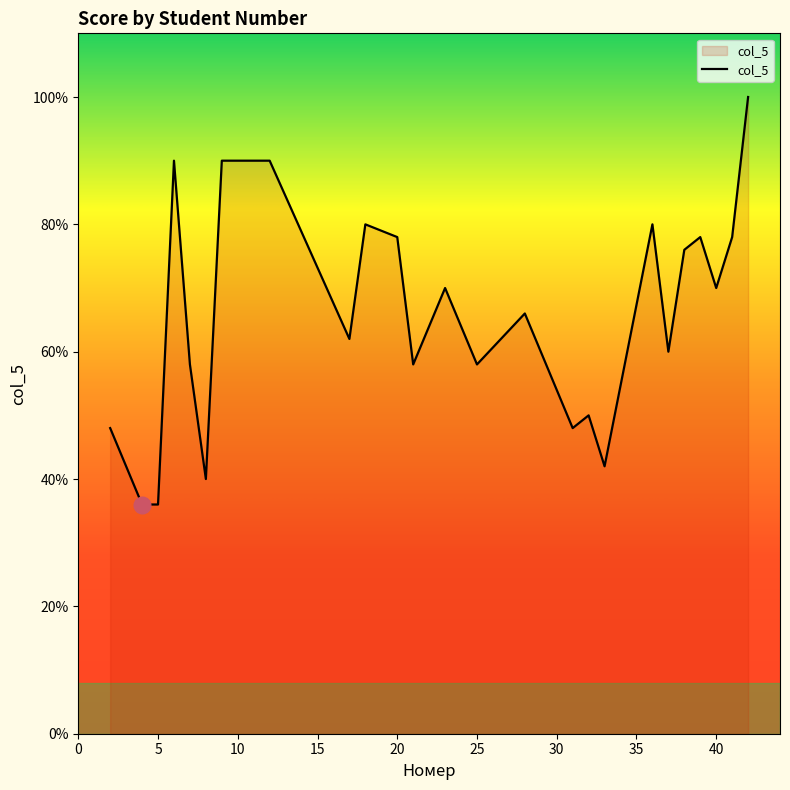

What is the difference between the maximum and minimum values?

64